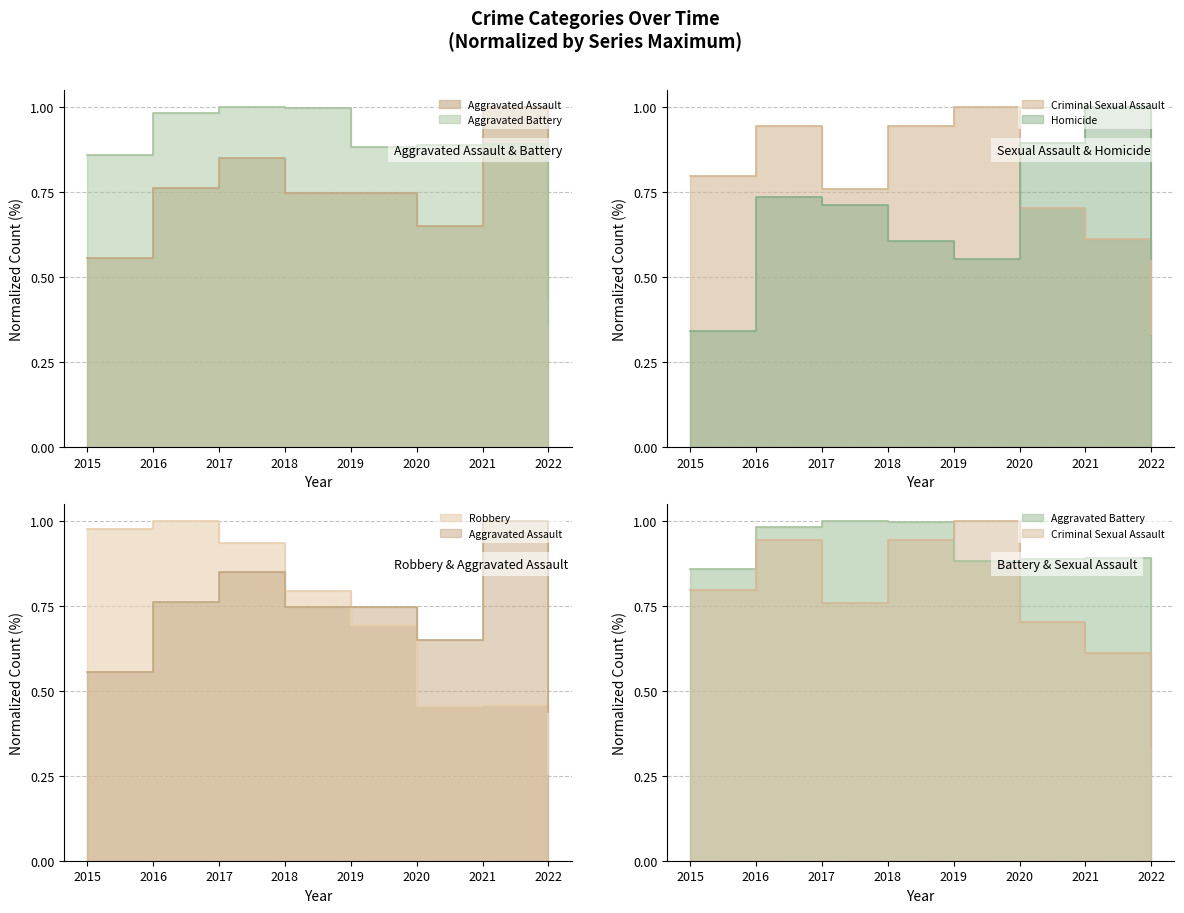

What is the sum of the Homicide values at 2018 and 2022?

1.2